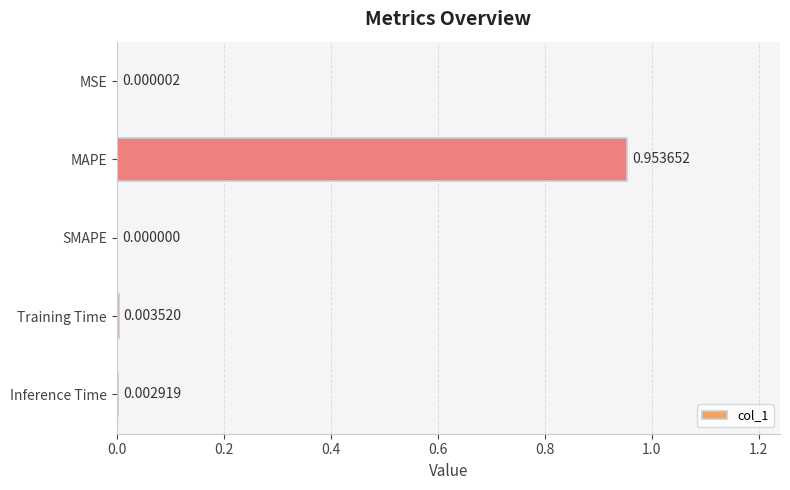

Which category has the highest value across all series?

MAPE